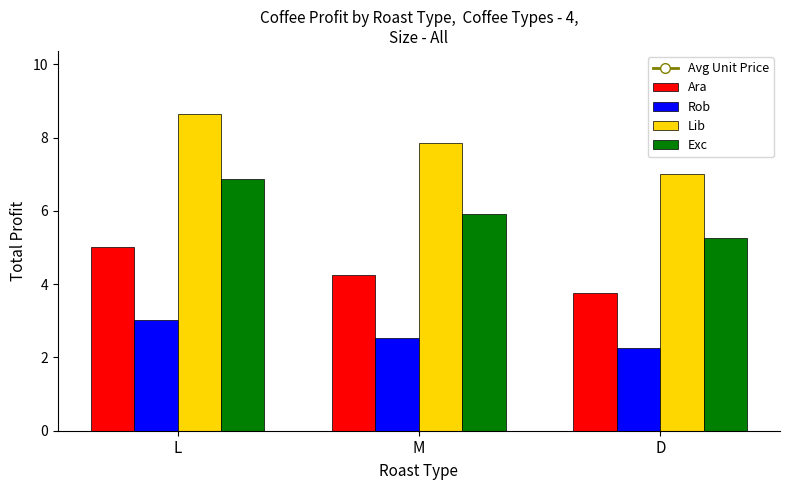

How many series are shown in this chart?

5